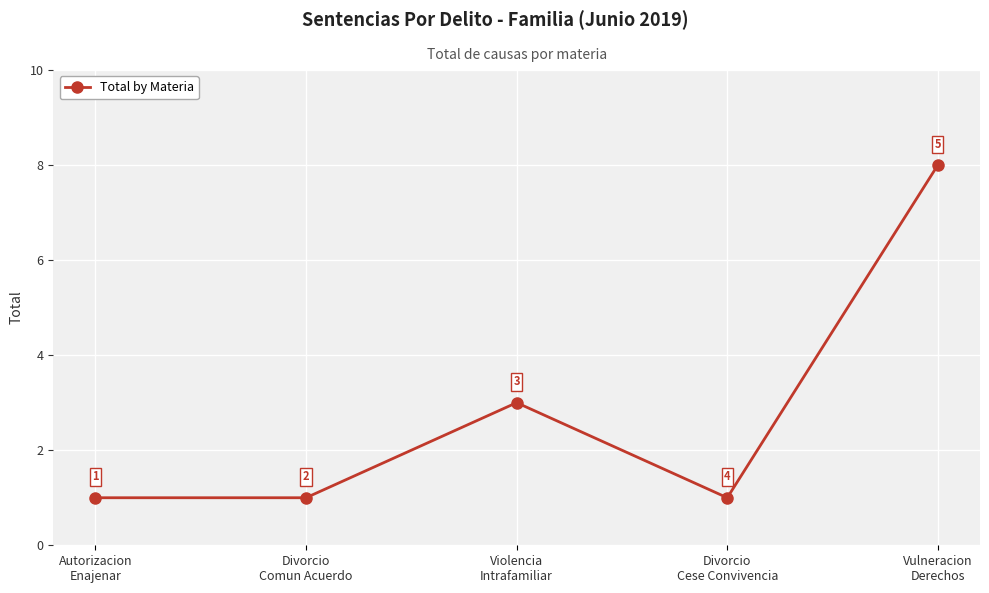

How many interior local peaks (higher than both neighbors) does the data have?

1